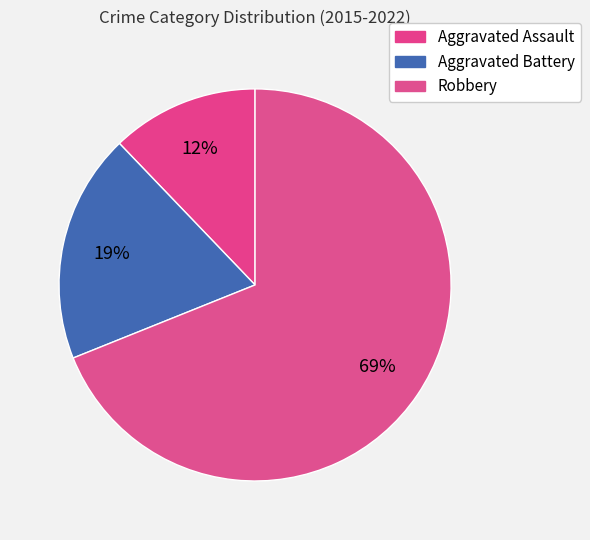

Count the number of slices in the pie.

3